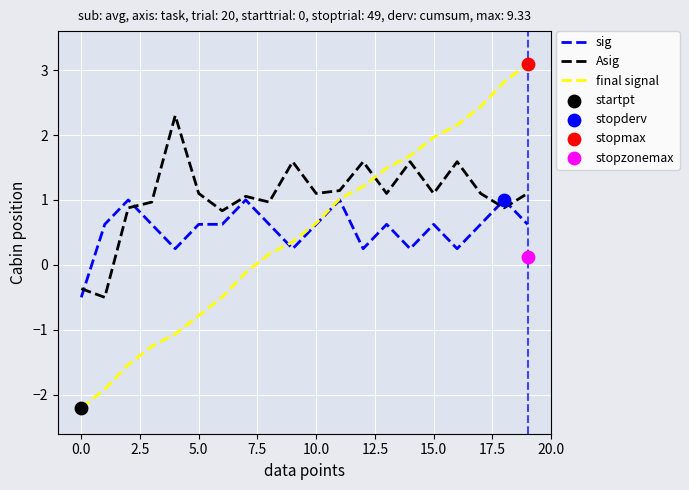

Which series has the largest total across all categories?

Asig